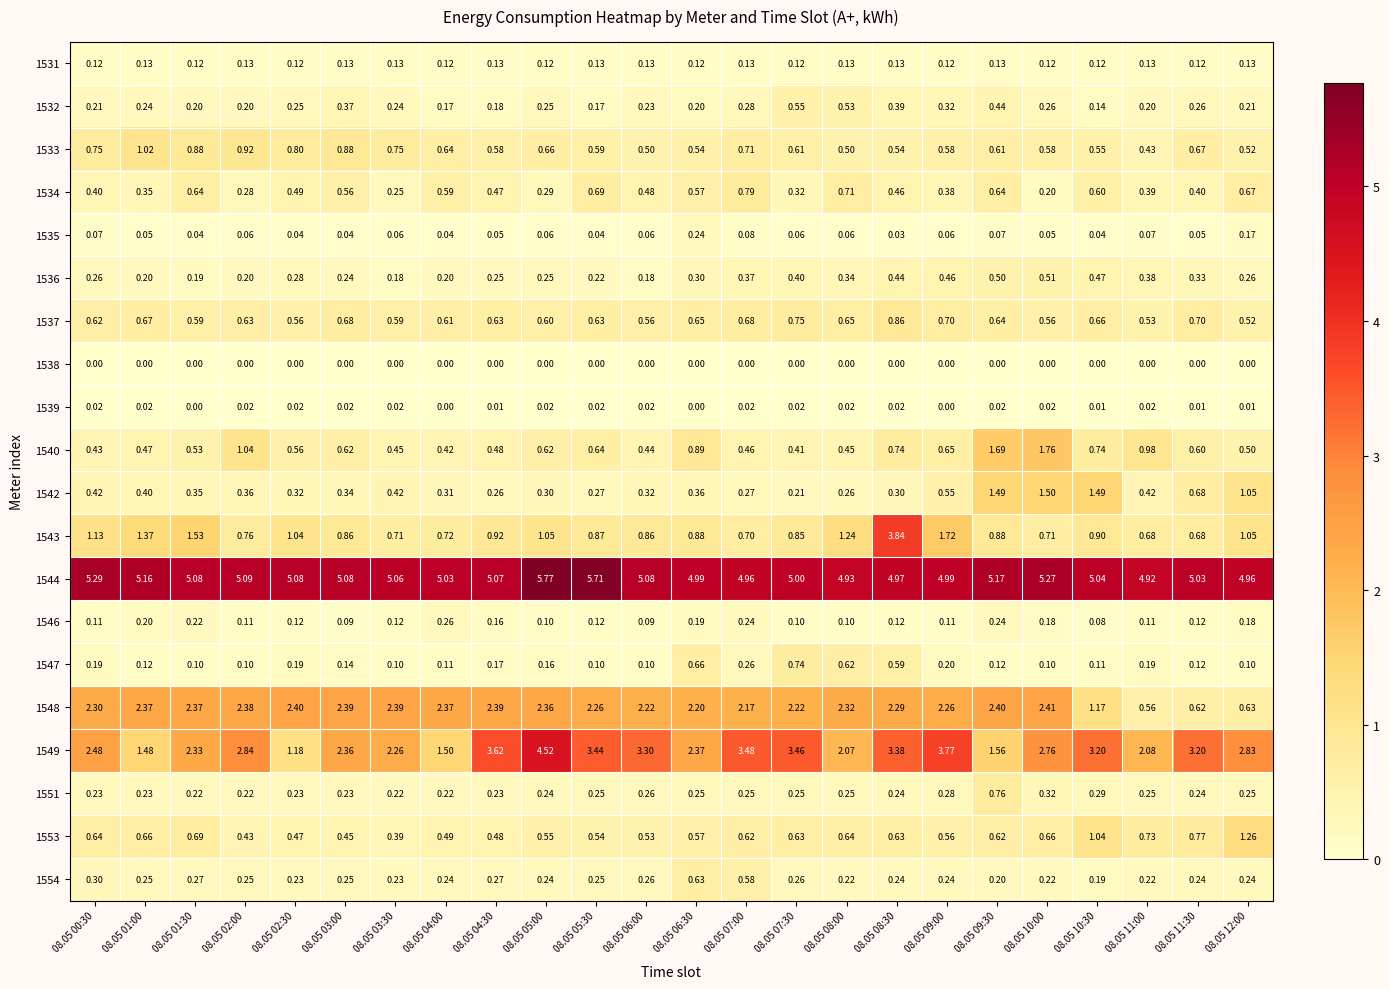

Is the value of 1542 at 08.05 02:00 greater than the value of 1540 at 08.05 07:00?

No